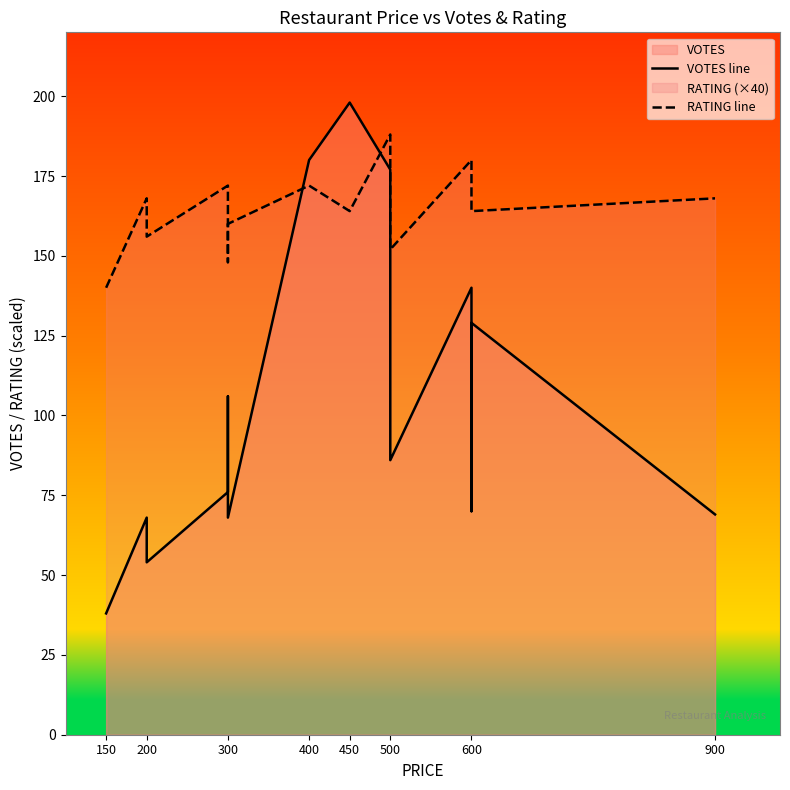

Which series has the largest range (max minus min)?

VOTES line